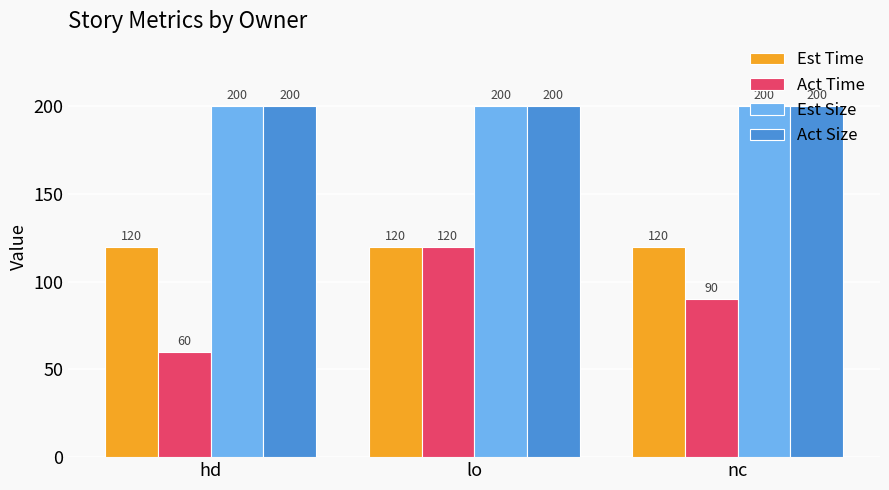

What is the maximum value for Est Time?

120